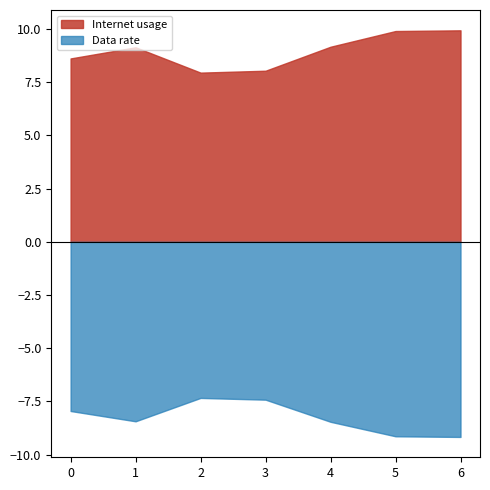

Does the chart have visible grid lines?

No